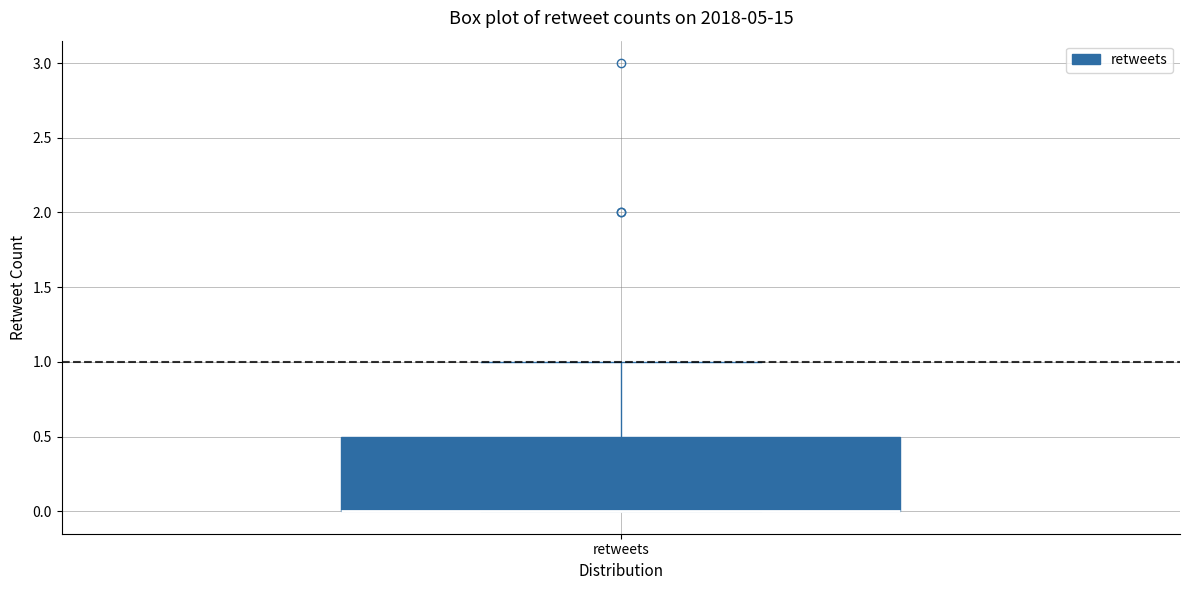

Read this box plot against the y-axis: the position of the median line, the range covered by the box, and the ends of both whiskers. The values are not printed on the chart, so give them approximately, as read against the axis.

median 0.0 (drawn on the box's lower edge), box 0.0 to 0.5, whiskers 0.0 to 1.0